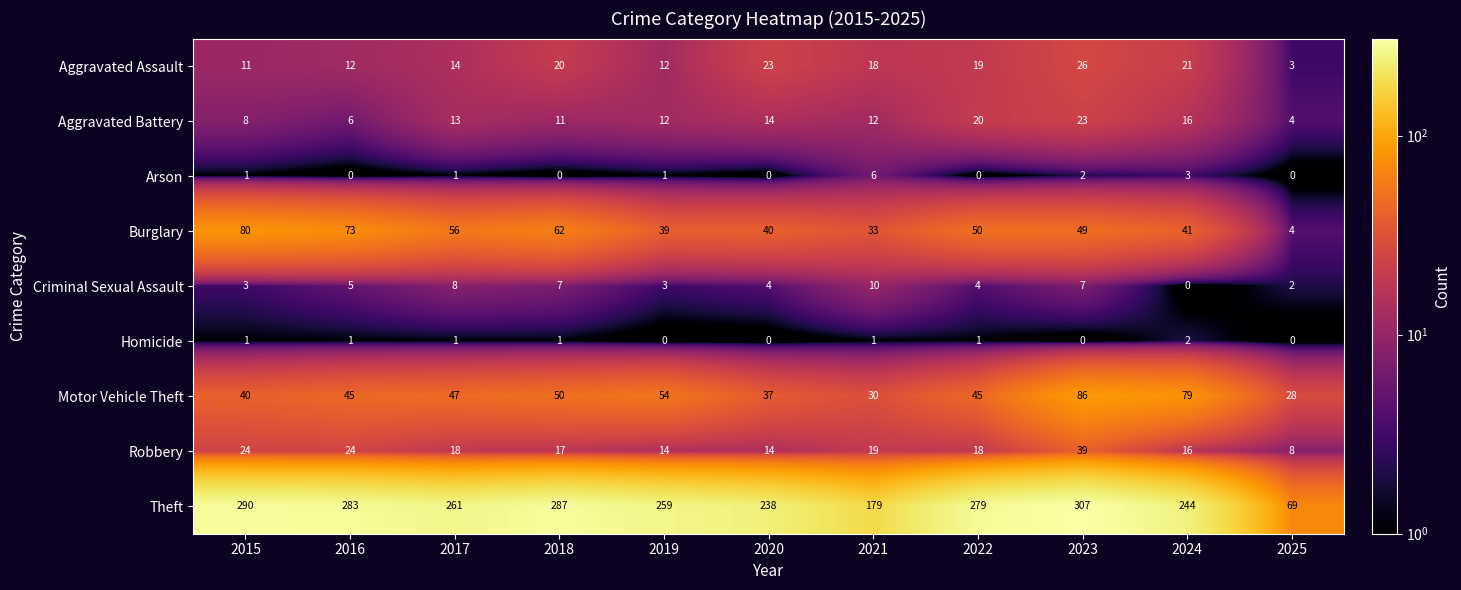

Read the Aggravated Battery value at 2017.

13